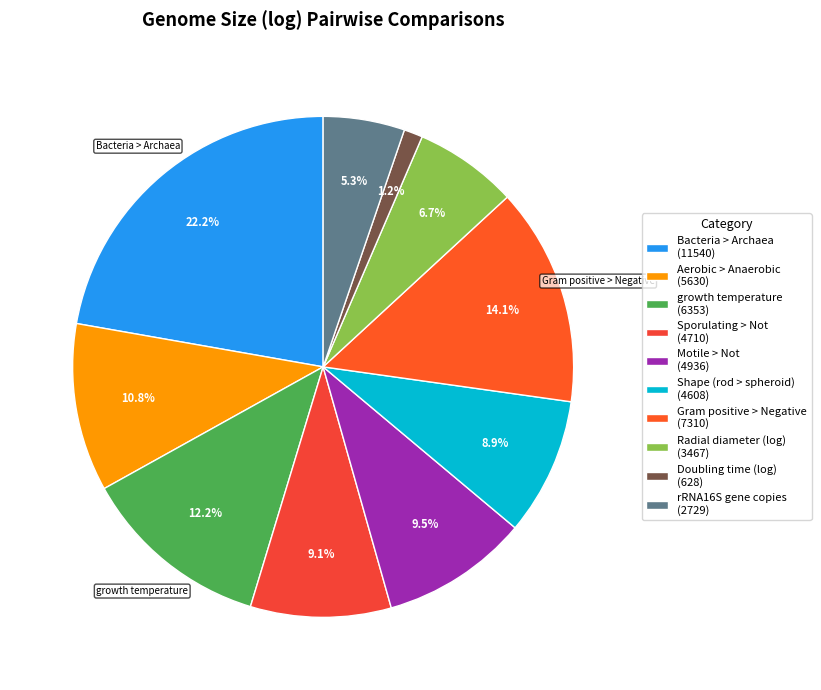

Rank the categories by value from lowest to highest.

Doubling time (log), rRNA16S gene copies, Radial diameter (log), Shape (rod > spheroid), Sporulating > Not, Motile > Not, Aerobic > Anaerobic, growth temperature, Gram positive > Negative, Bacteria > Archaea